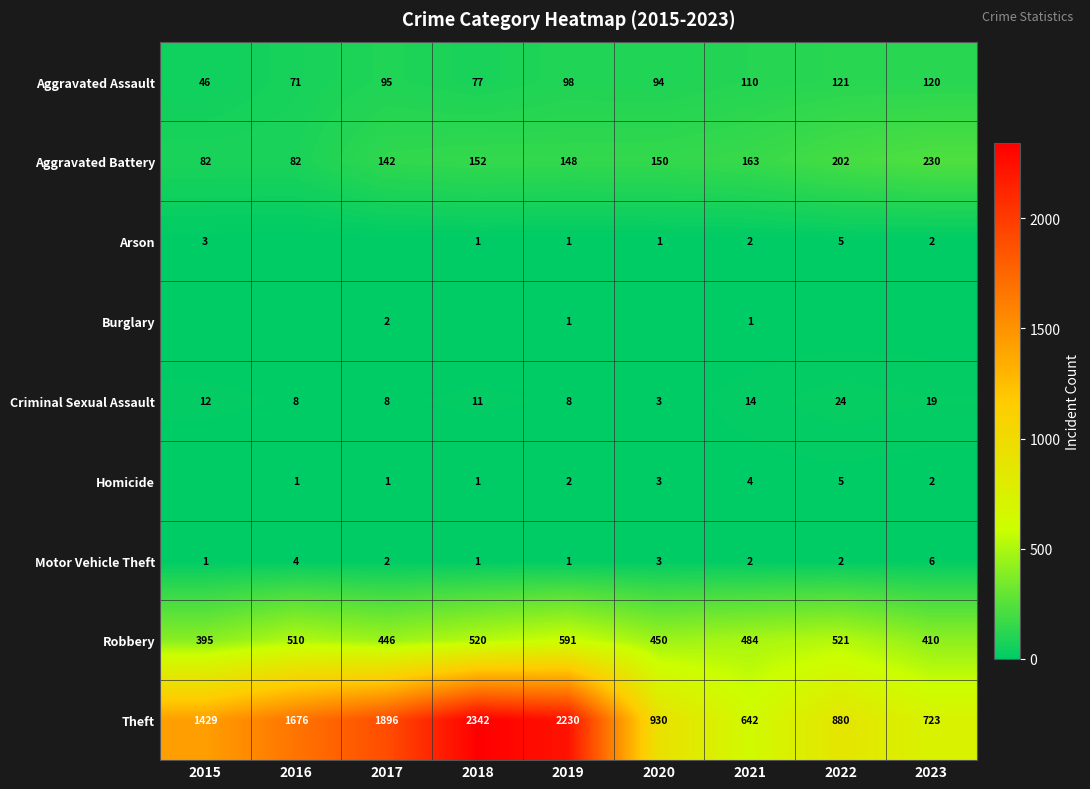

The value of Aggravated Battery at 2019 is 148. True or false?

True